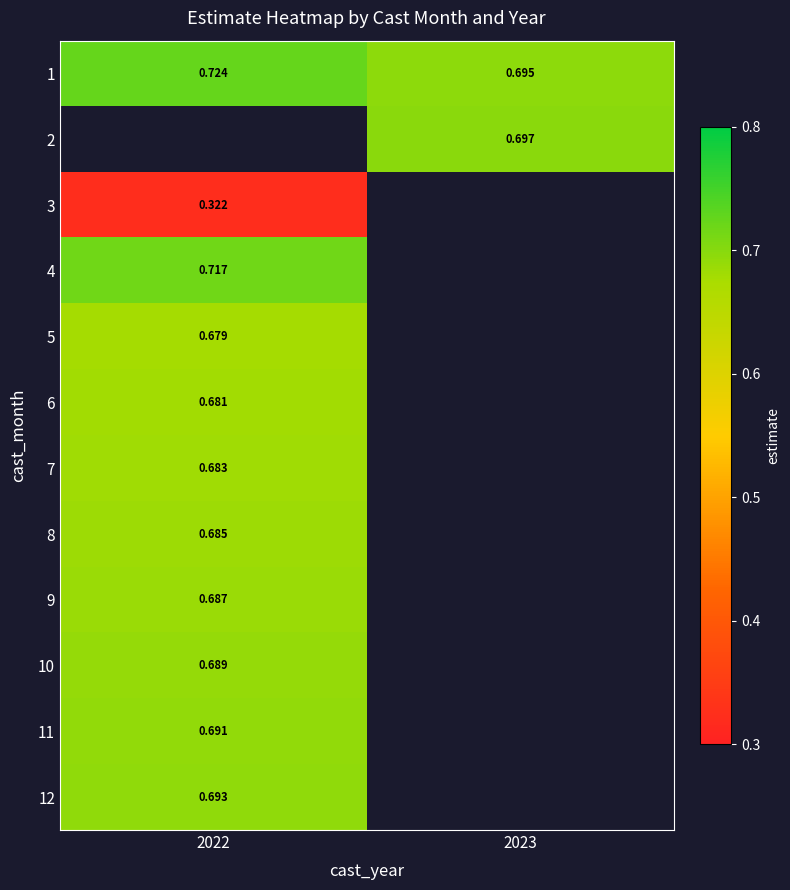

True or false: 6 has a value of 0.2 at 2022.

False